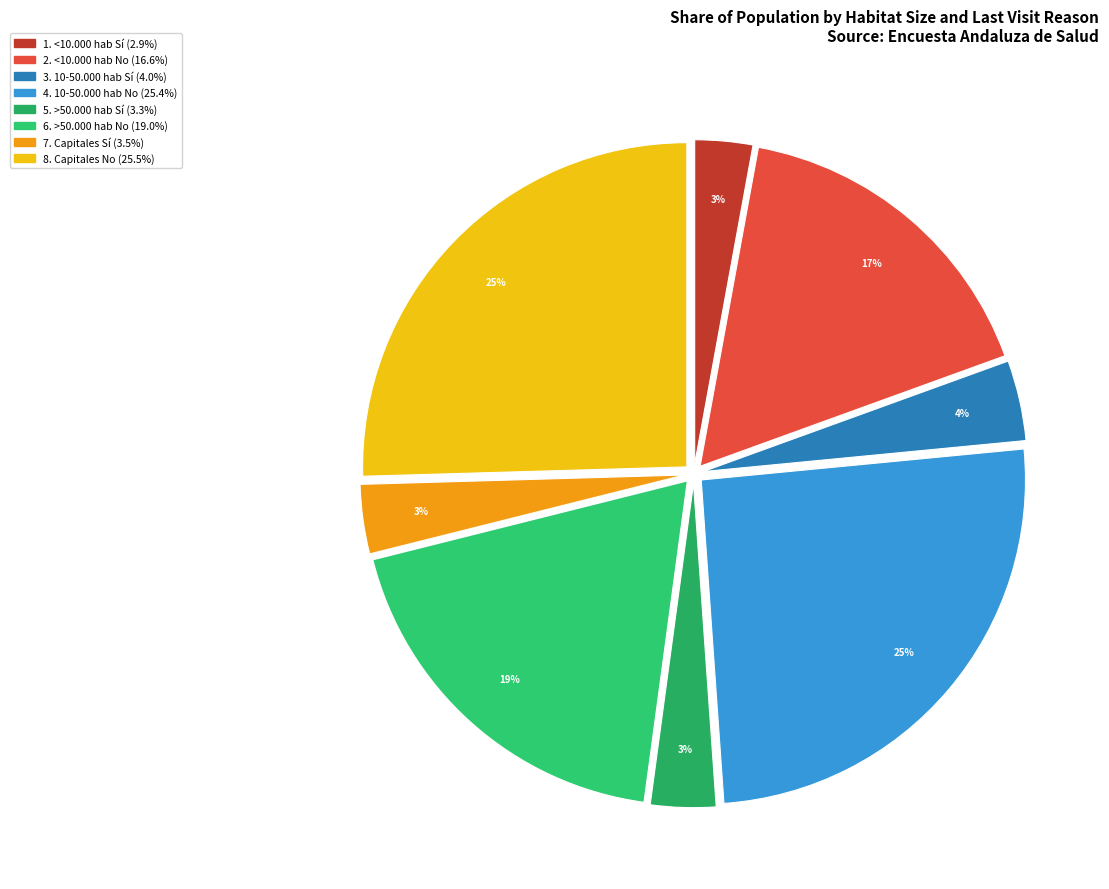

Count the number of slices in the pie.

8